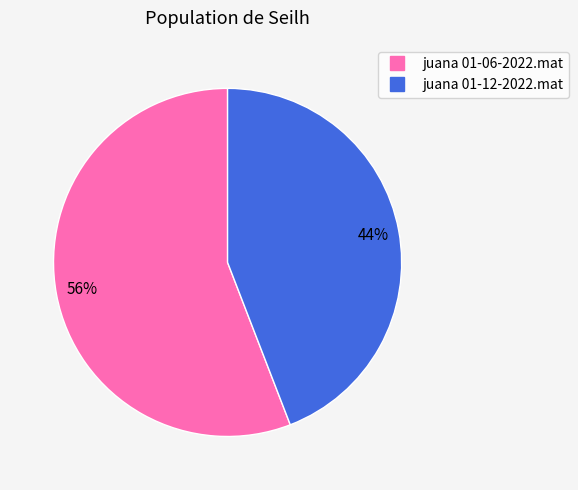

What is the smallest slice in the pie chart?

juana 01-12-2022.mat